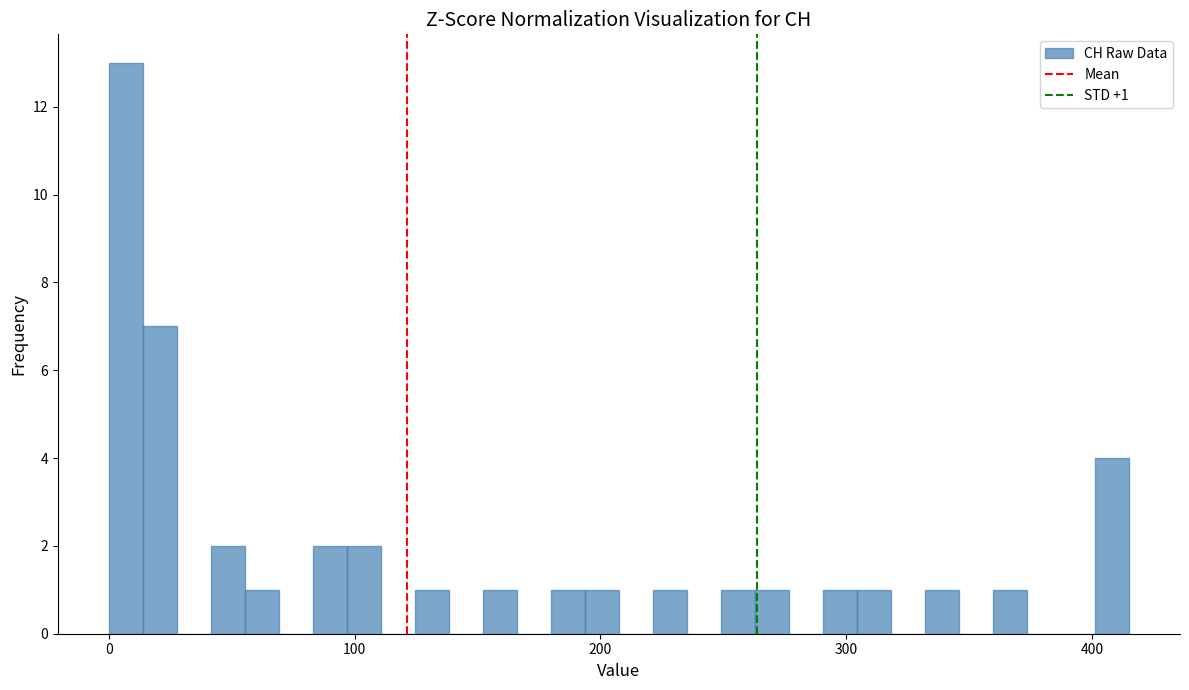

Around what value on the x-axis is the tallest bar? Give the approximate position of its centre, as read against the axis.

10